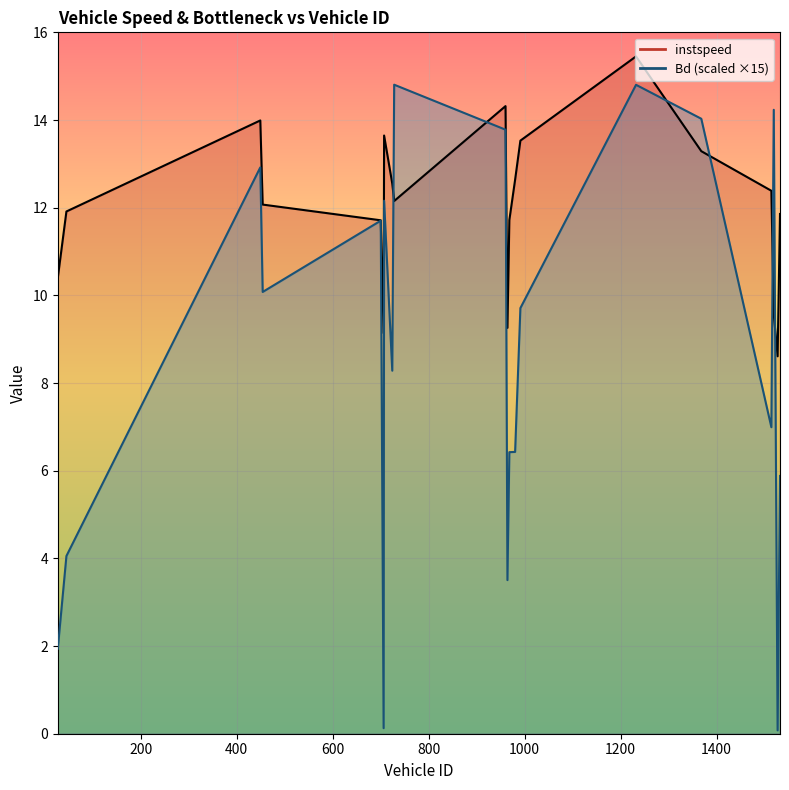

What position from the left is 724.0?

8